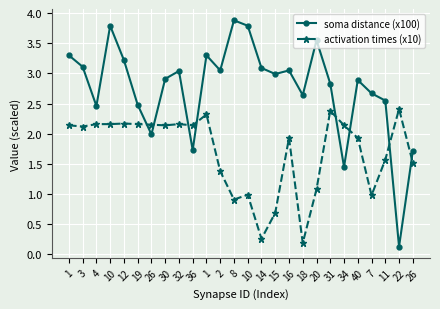

How many categories are shown in the chart?

26